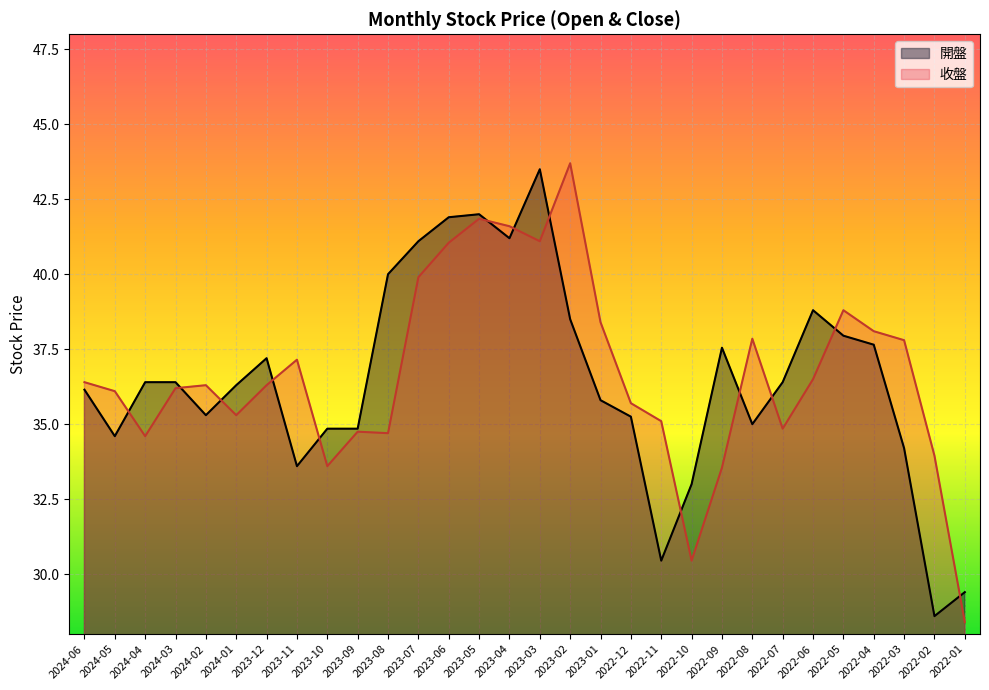

Between 2024-02 and 2024-01, which series saw the biggest shift?

開盤